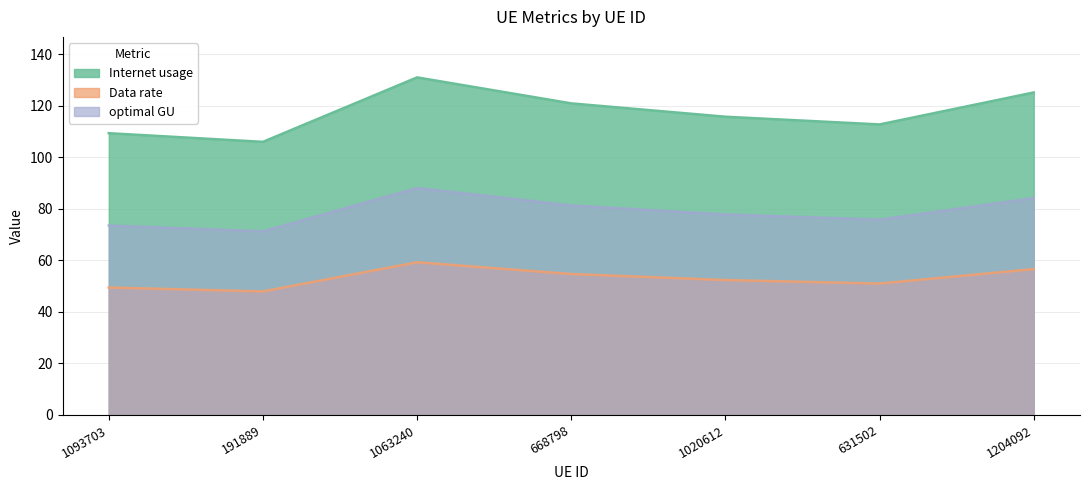

The Internet usage series shows 109.3 at 1093703. True or false?

True